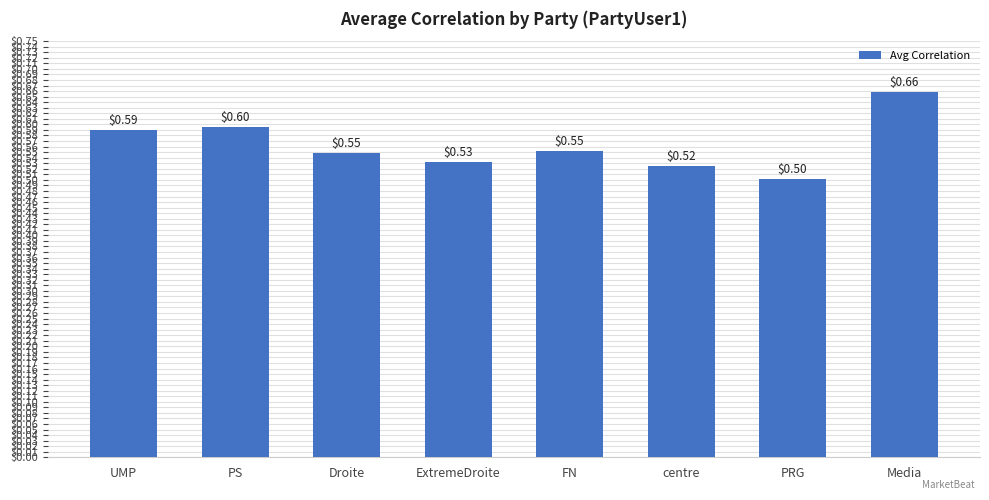

What is the value of the 5th bar from the left?

0.6